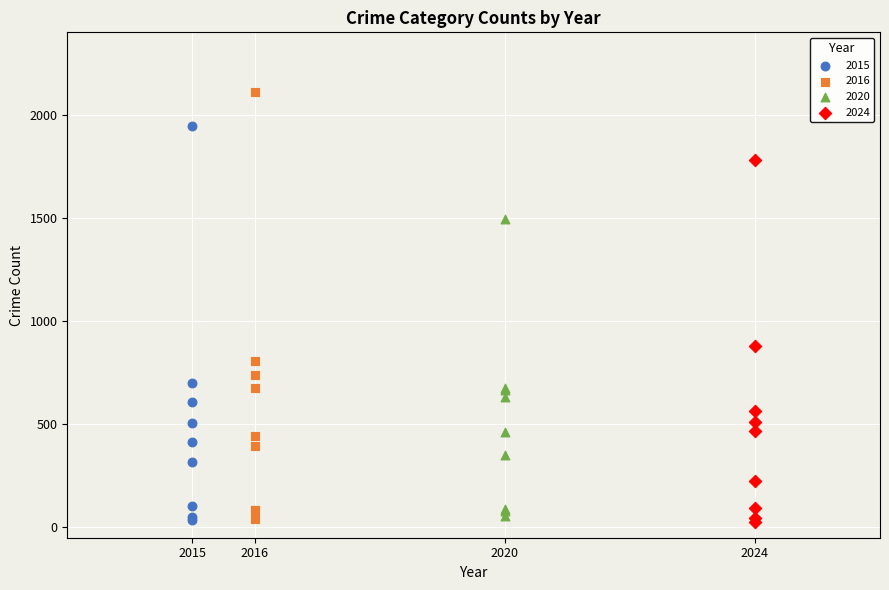

Which series has the widest spread of Y values?

2016